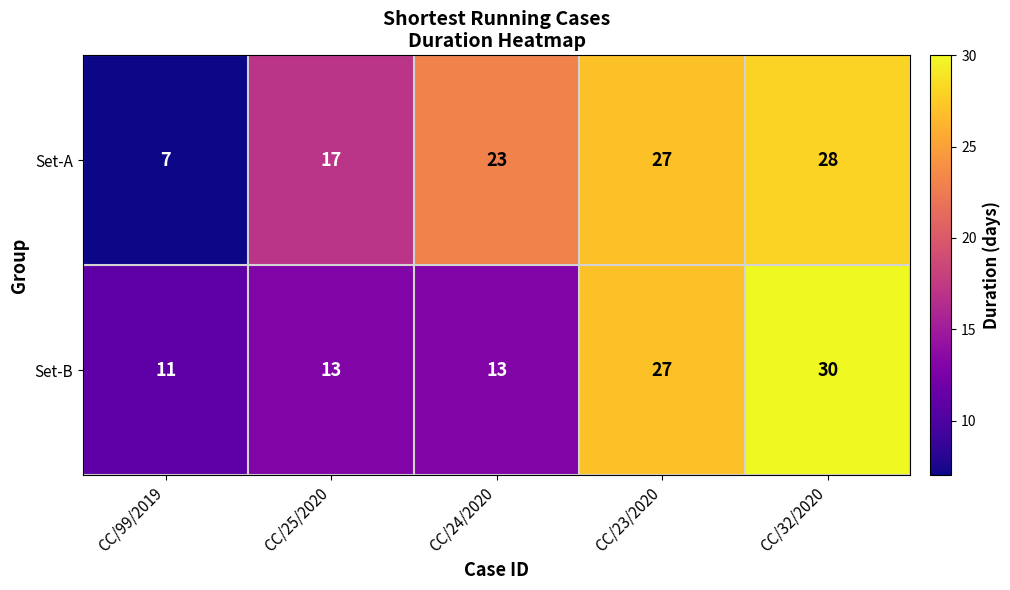

Which series has the largest total across all categories?

Set-A